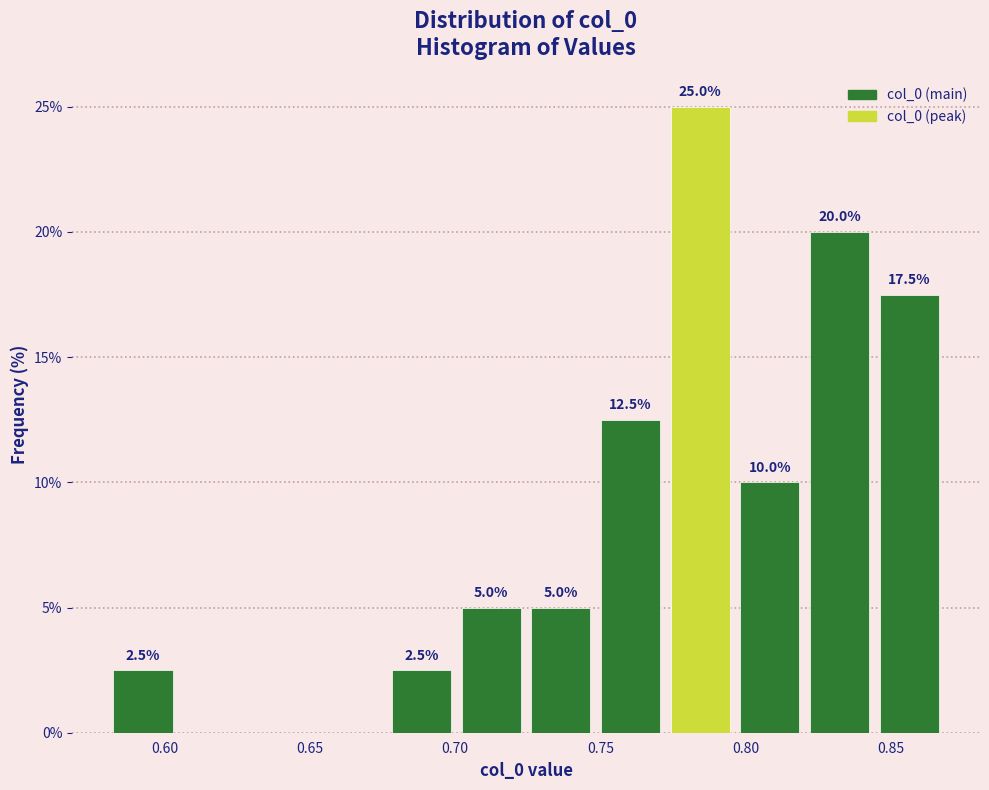

Which range on the x-axis has the tallest bar?

0.770 to 0.795